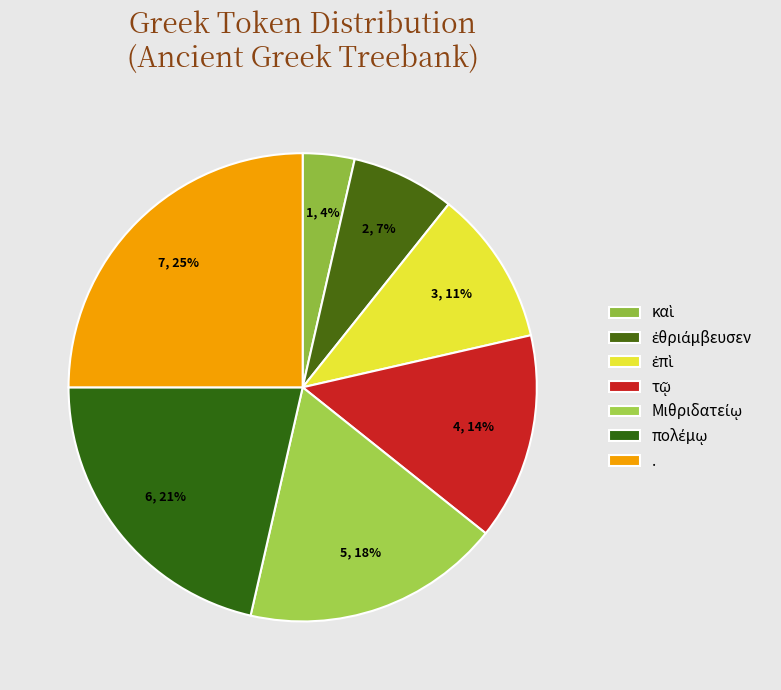

What is the change in value from Μιθριδατείῳ to .?

+2